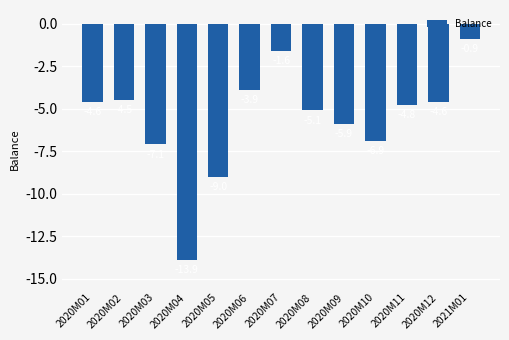

What is the difference between the values at 2020M10 and 2020M08?

1.8